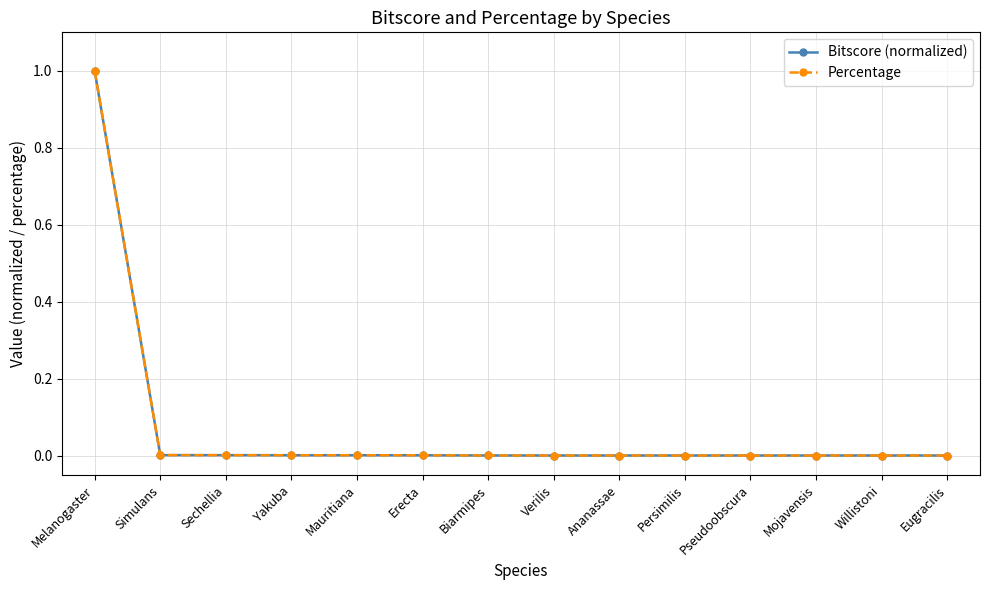

Does the chart have visible grid lines?

Yes